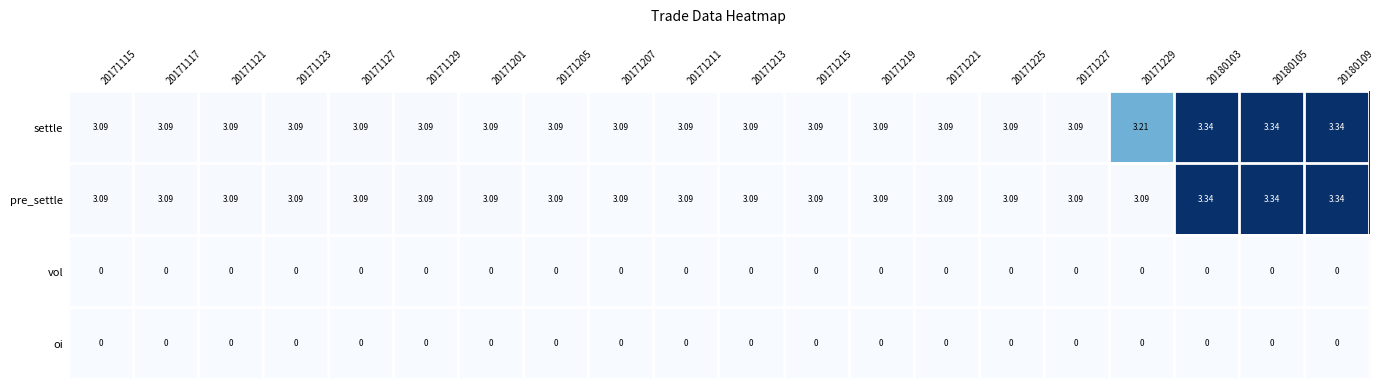

Which series has the largest total across all categories?

settle